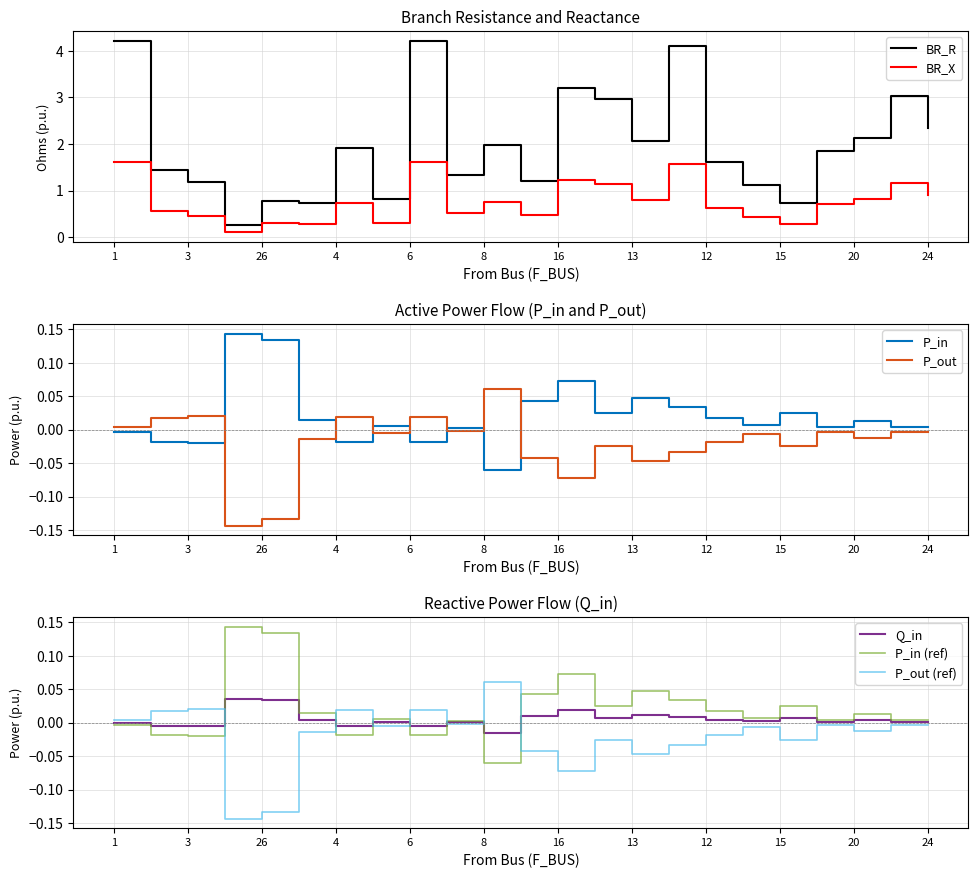

What is the label of the 1st point from the left?

1